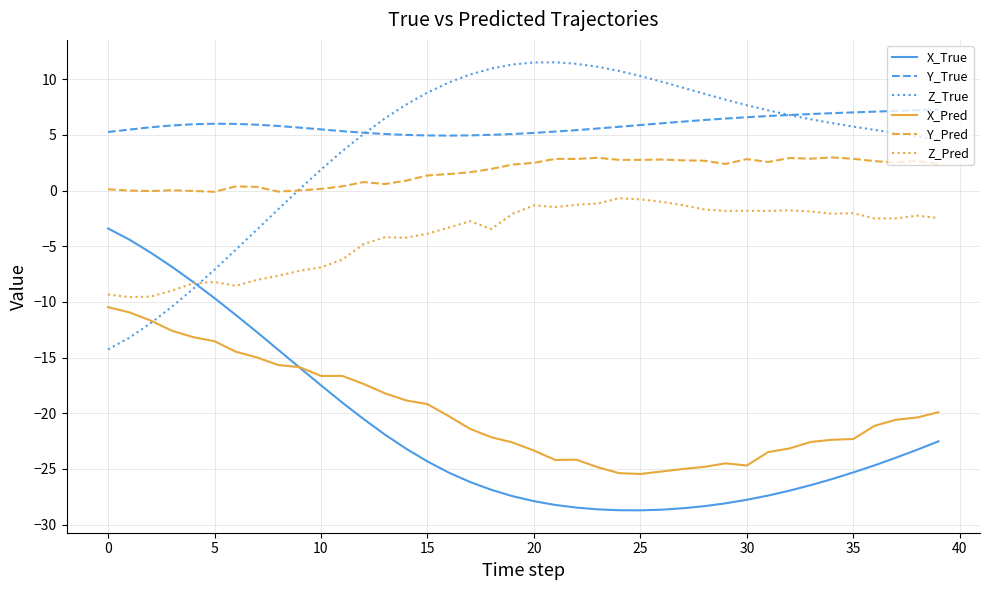

Count the number of data series in this chart.

6